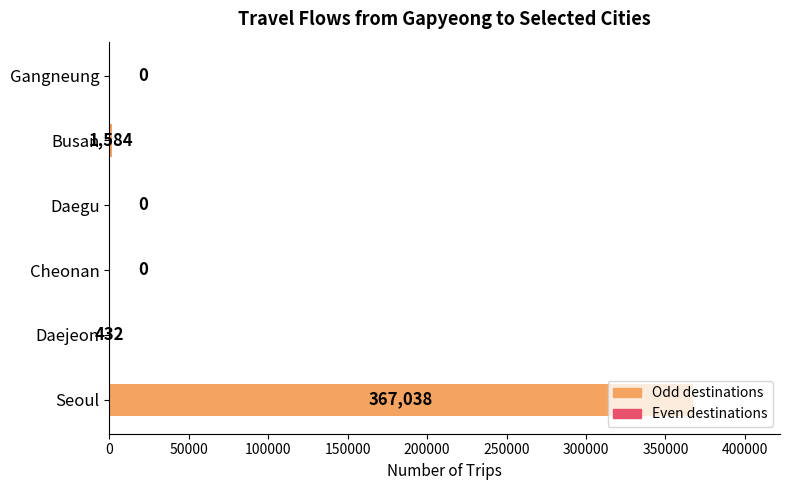

At which label is the value closest to 183519?

Busan